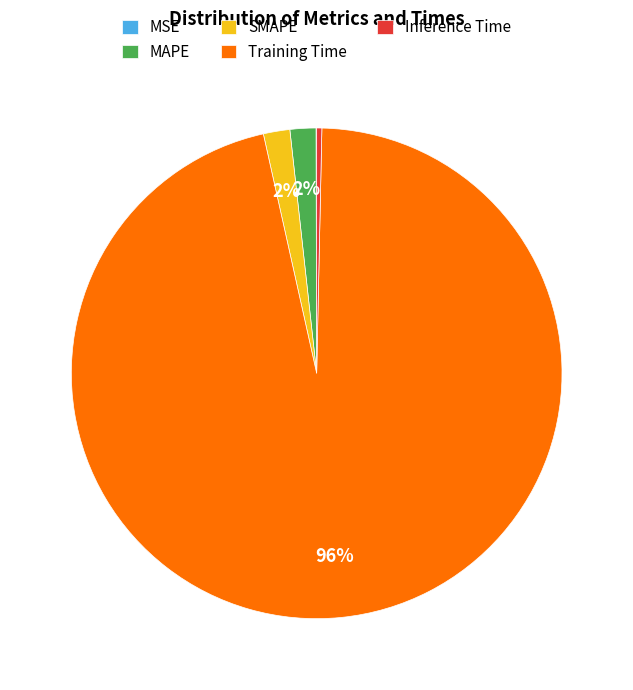

Which slice is the largest?

Training Time